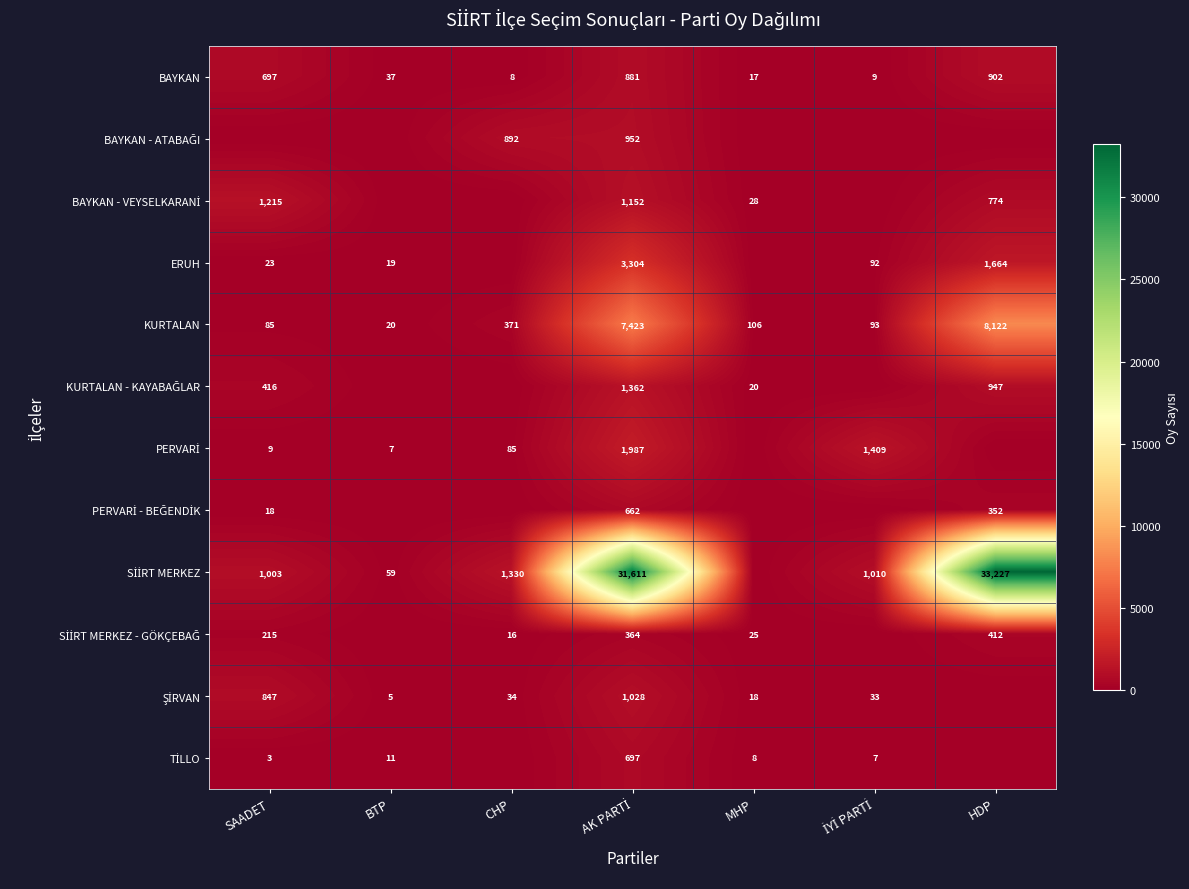

At which category is the sum across all series the highest?

AK PARTİ